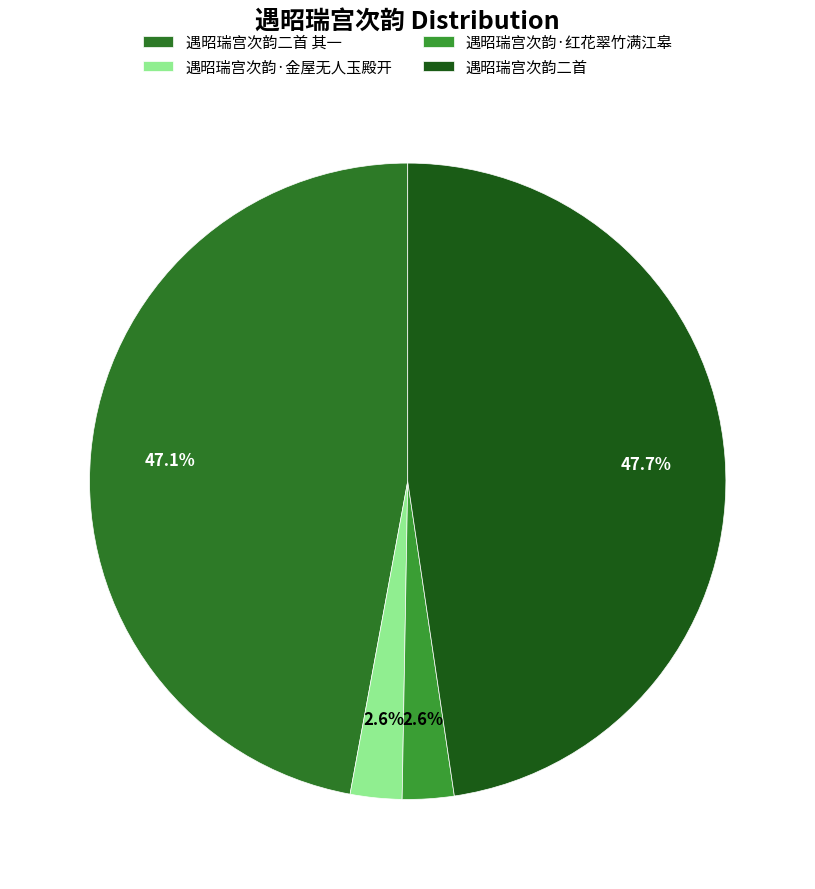

Does 遇昭瑞宫次韵·红花翠竹满江皋 account for over 50% of the chart?

No